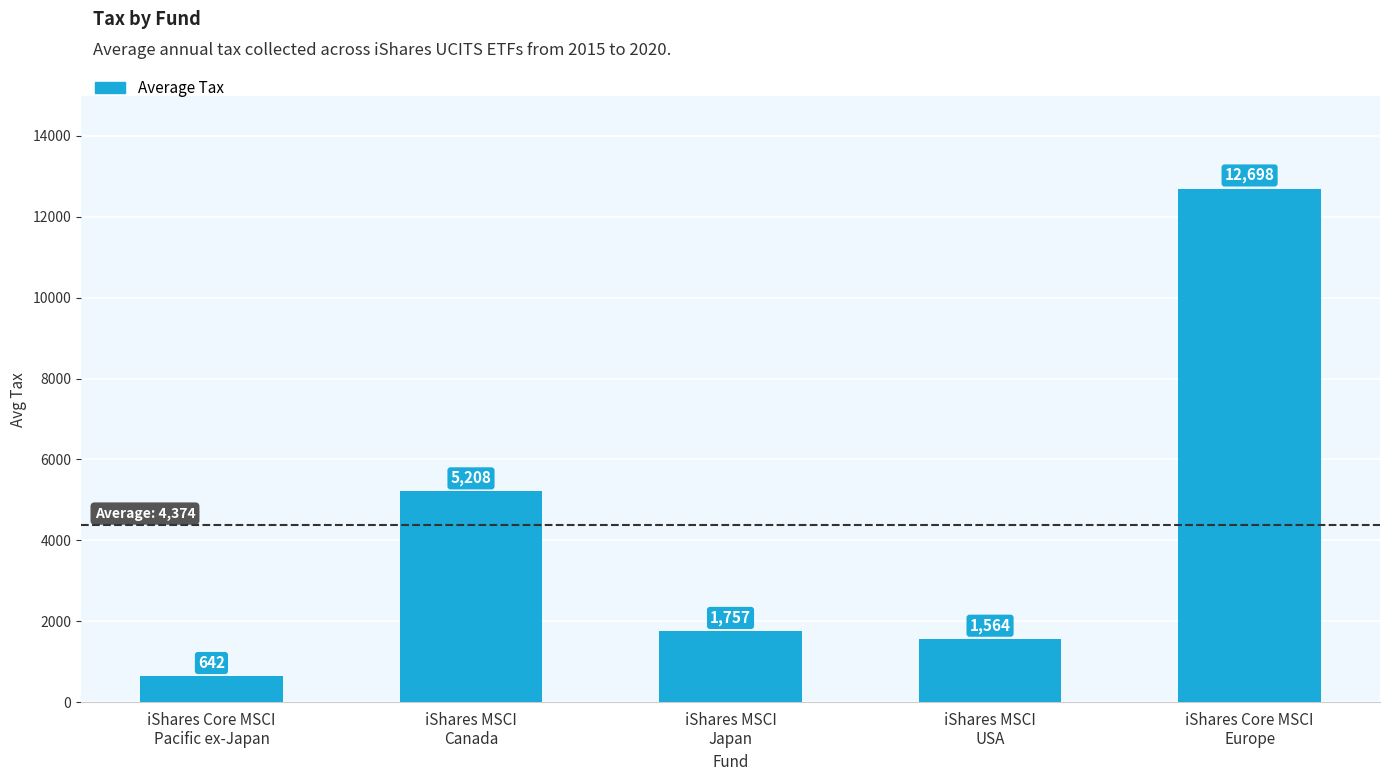

Between iShares MSCI
Canada and iShares MSCI
Japan, which is larger?

iShares MSCI
Canada